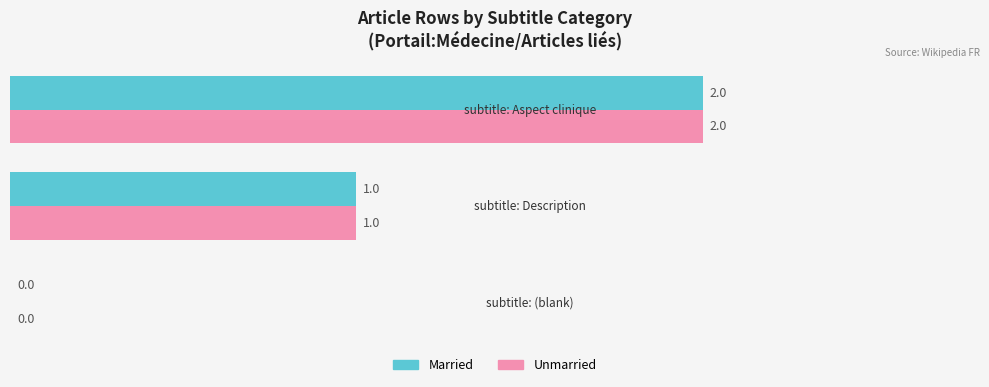

How many Married values are between 0 and 2?

3